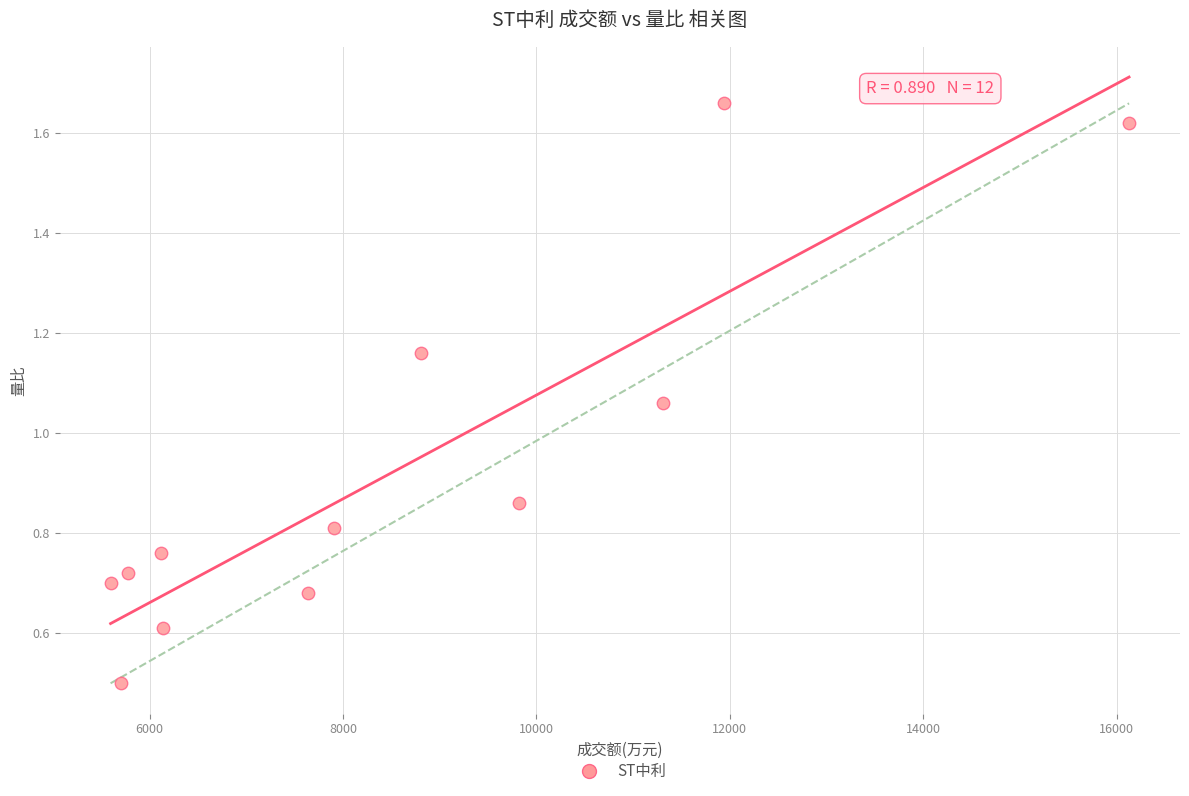

What is the average X value?

8573.0